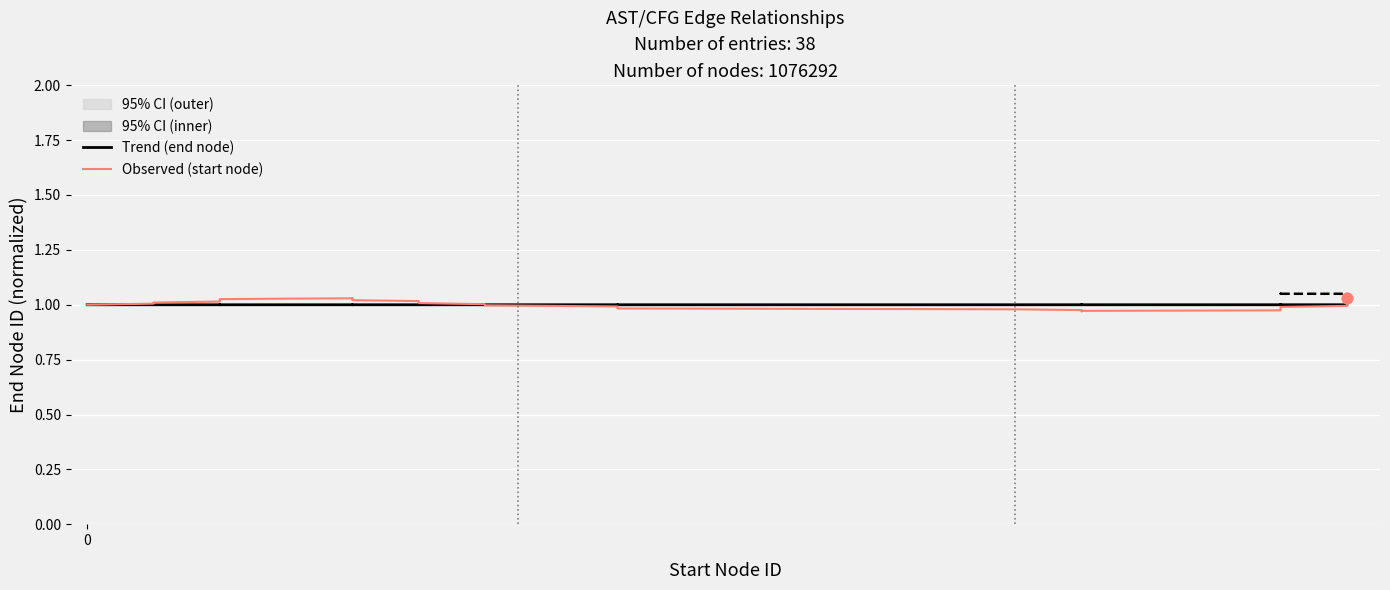

Which series has the largest Y range (max minus min)?

Observed (start node)